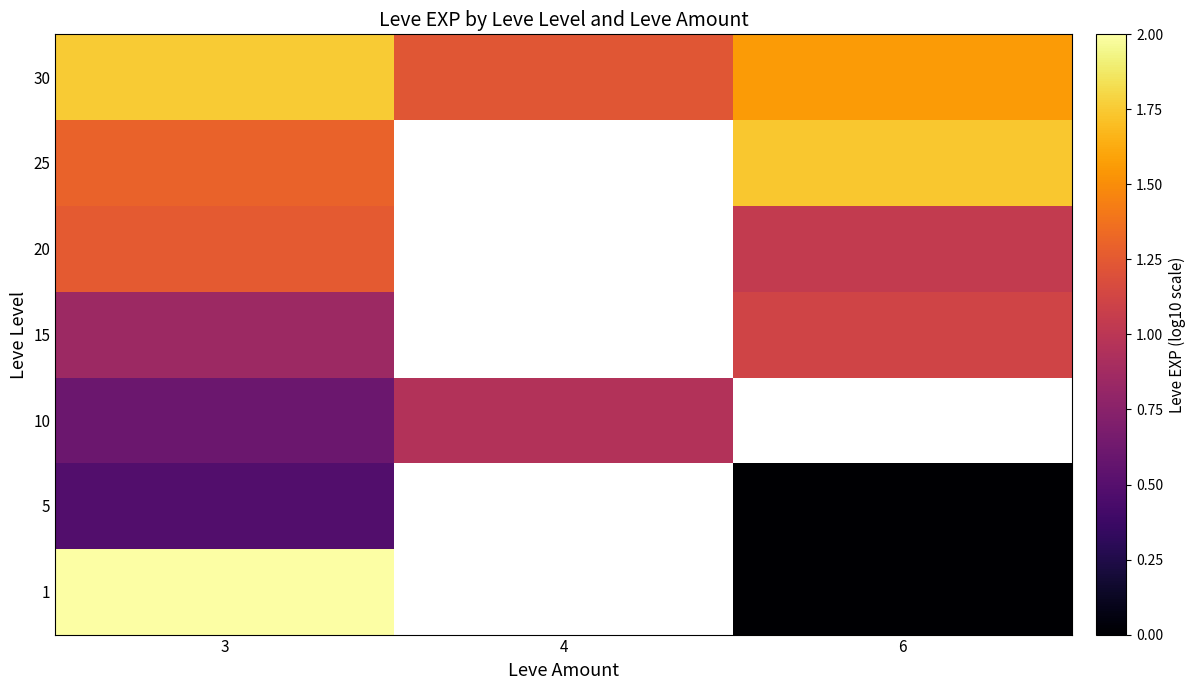

Where is 30 nearest to the value 1?

4